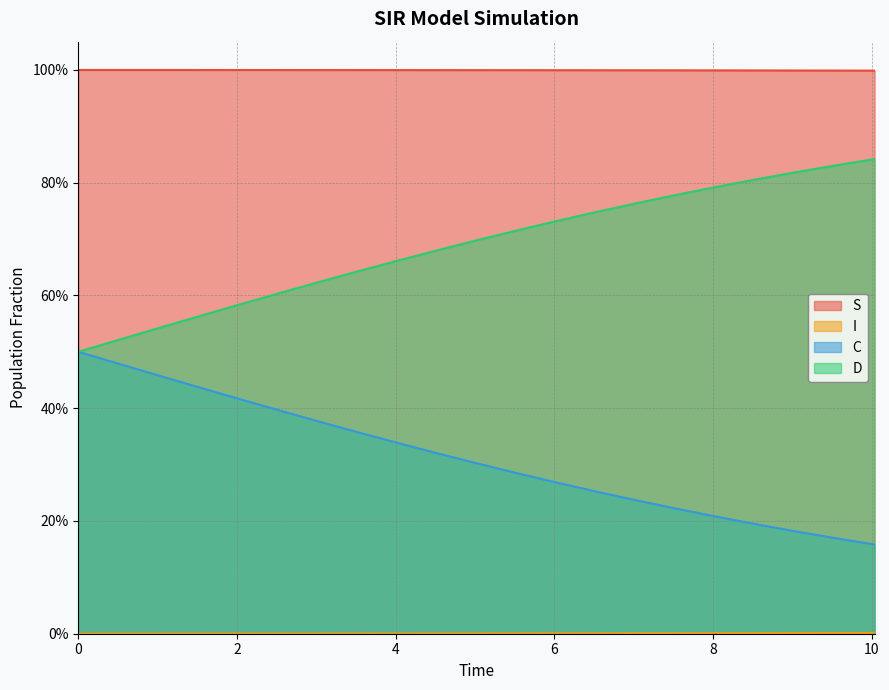

True or false: D and I cross at least once.

False